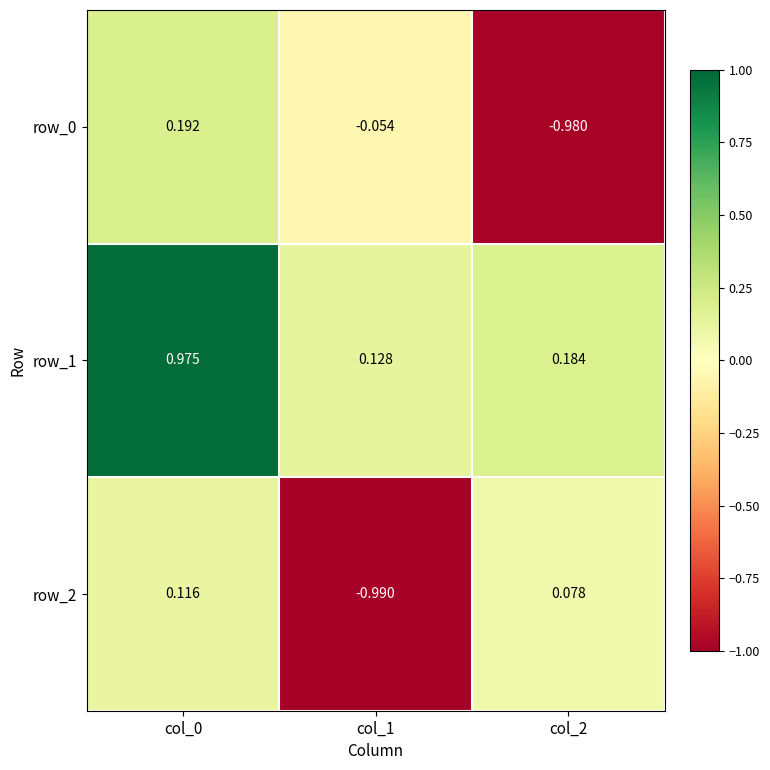

At which label does row_2 reach its peak?

col_0